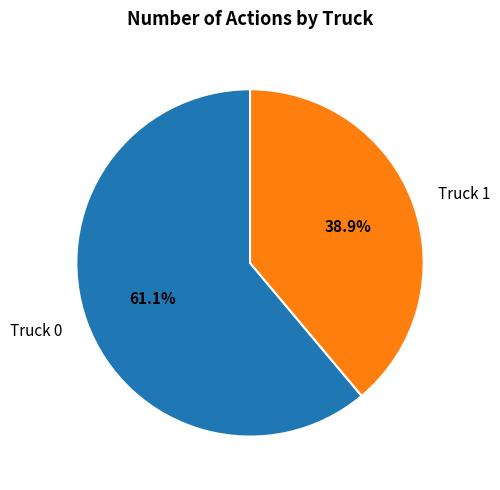

Does any single category account for the majority?

Yes